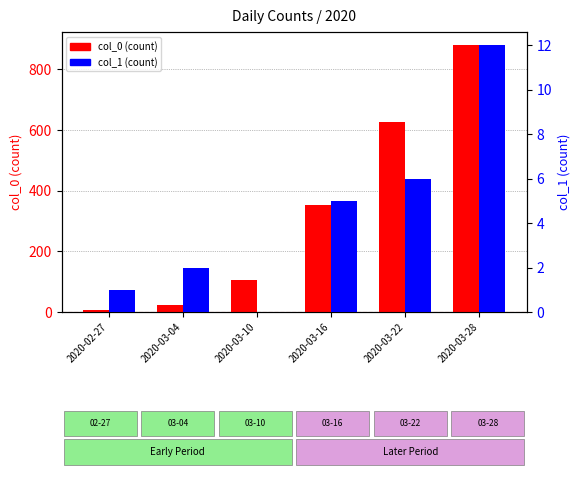

Rank the series by their average value, from lowest to highest.

col_1 (count), col_0 (count)